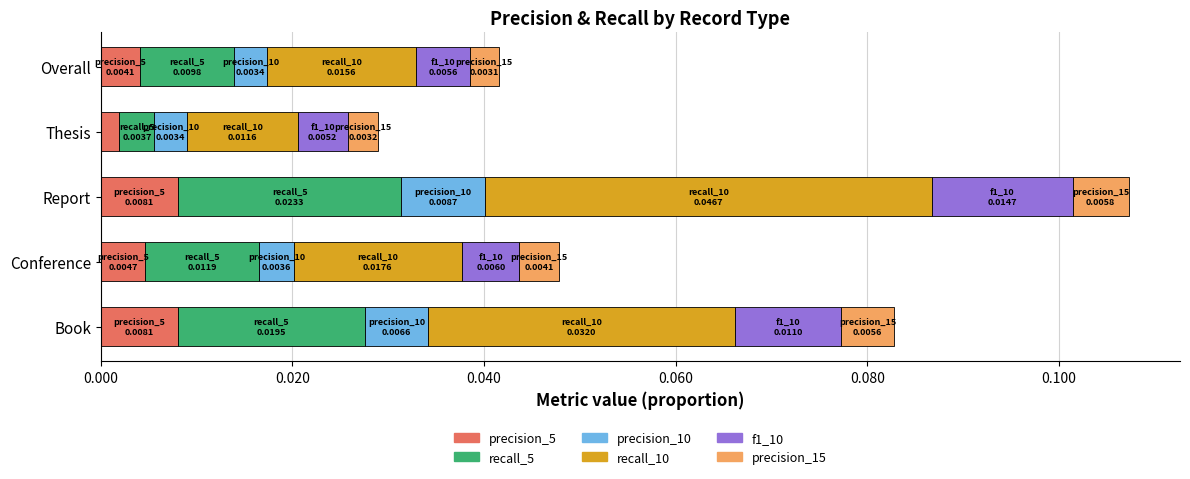

How many precision_5 values are between 0 and 1?

5